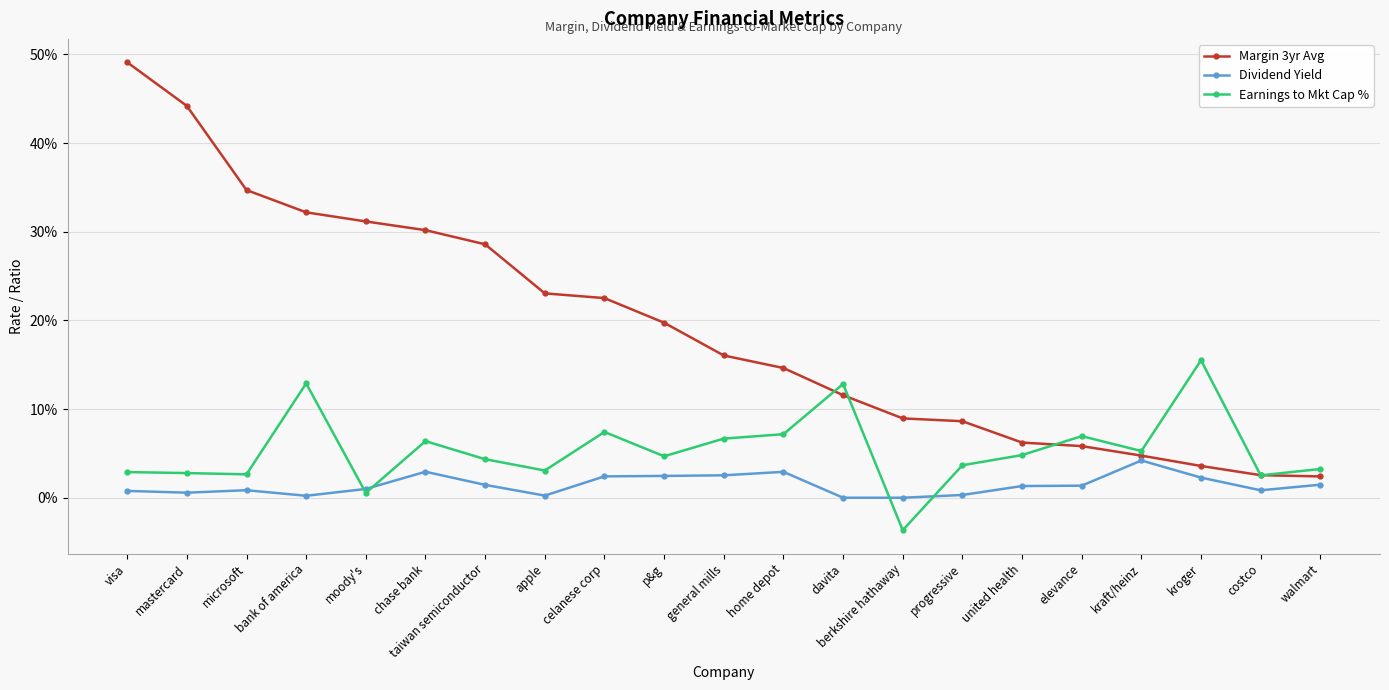

What are all the series names shown in the legend?

Margin 3yr Avg, Dividend Yield, Earnings to Mkt Cap %